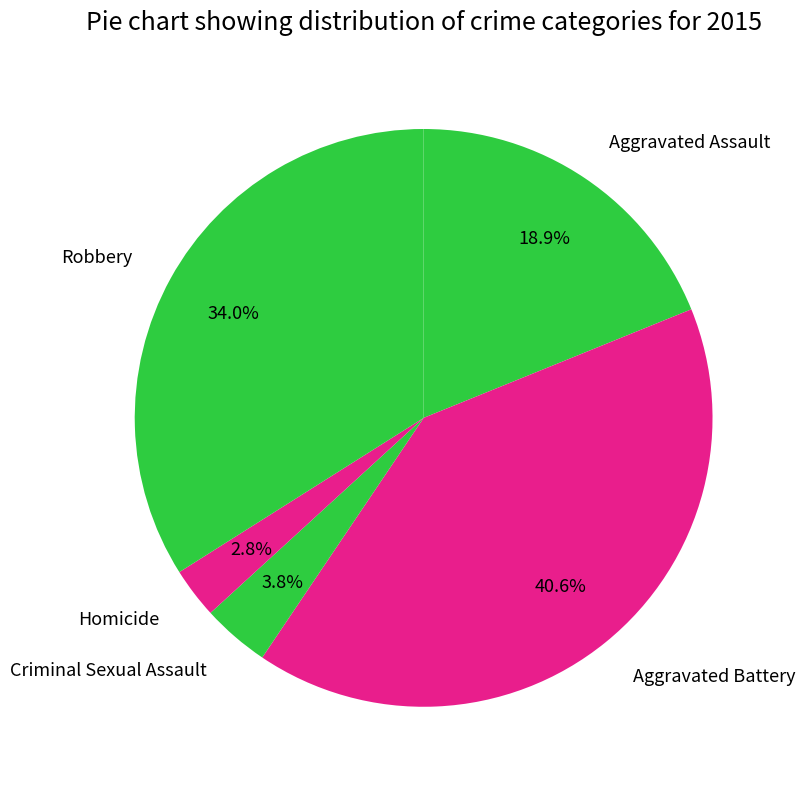

How many segments does this pie chart have?

5